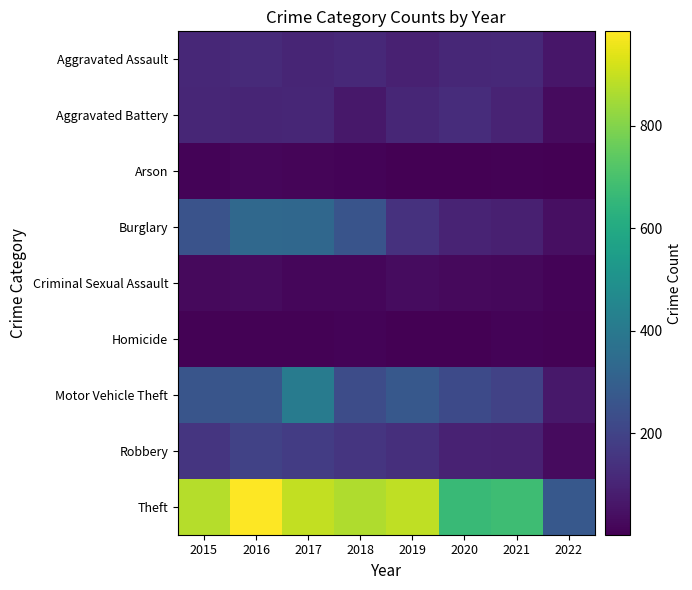

Reading left to right, list all the values displayed in this chart.

Aggravated Assault: 2015=110	2016=118	2017=105	2018=115	2019=92	2020=113	2021=115	2022=61
Aggravated Battery: 2015=108	2016=102	2017=108	2018=67	2019=108	2020=126	2021=100	2022=30
Arson: 2015=13	2016=20	2017=14	2018=12	2019=5	2020=4	2021=6	2022=3
Burglary: 2015=254	2016=333	2017=329	2018=257	2019=143	2020=100	2021=90	2022=41
Criminal Sexual Assault: 2015=28	2016=30	2017=21	2018=21	2019=35	2020=27	2021=25	2022=12
Homicide: 2015=9	2016=7	2017=8	2018=10	2019=5	2020=2	2021=13	2022=8
Motor Vehicle Theft: 2015=261	2016=265	2017=411	2018=231	2019=273	2020=222	2021=194	2022=65
Robbery: 2015=154	2016=194	2017=178	2018=155	2019=135	2020=97	2021=91	2022=32
Theft: 2015=874	2016=984	2017=892	2018=868	2019=891	2020=666	2021=678	2022=272